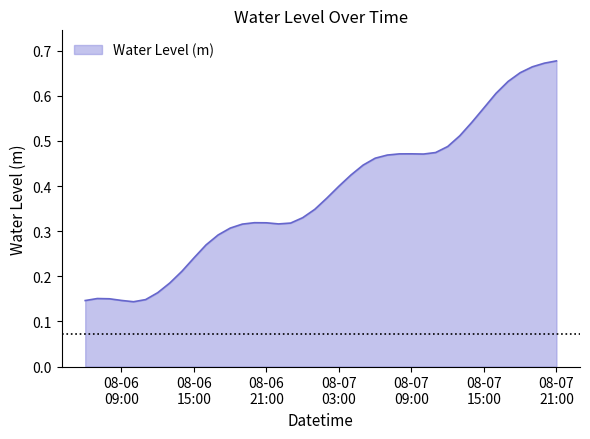

What is the label of the 23rd point from the right?

2023-08-06 23:00:00